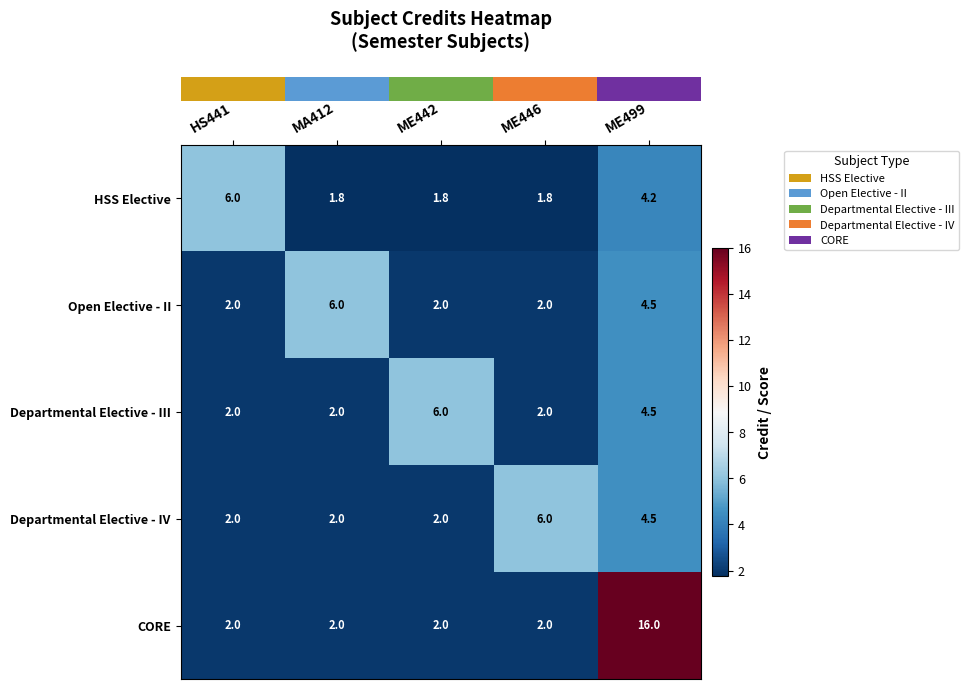

What is the greatest value displayed?

16.0